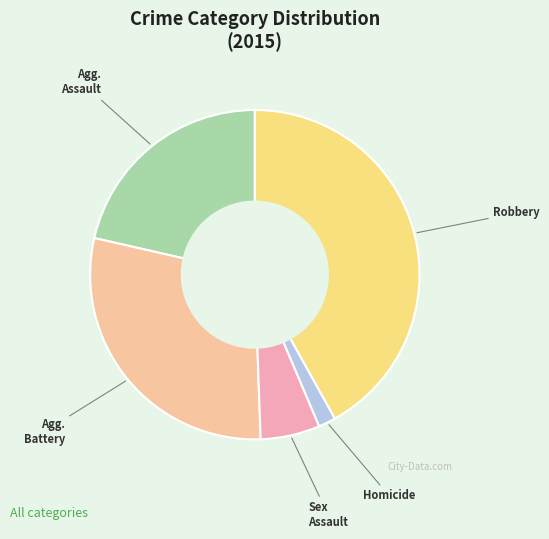

How many segments does this pie chart have?

5